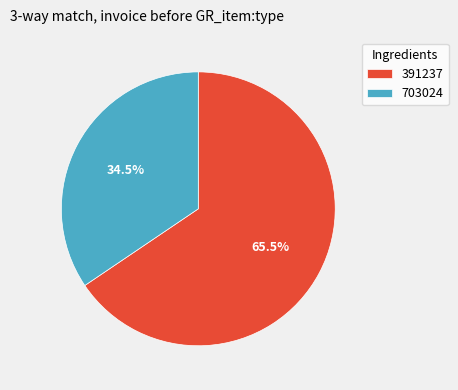

To the nearest percent, what is the difference between the largest and smallest slice percentages?

31%